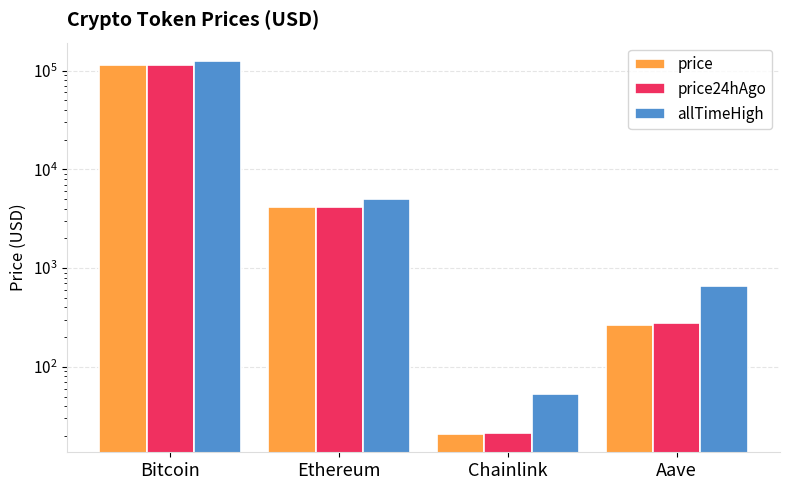

Which series changed the most between Bitcoin and Chainlink?

allTimeHigh